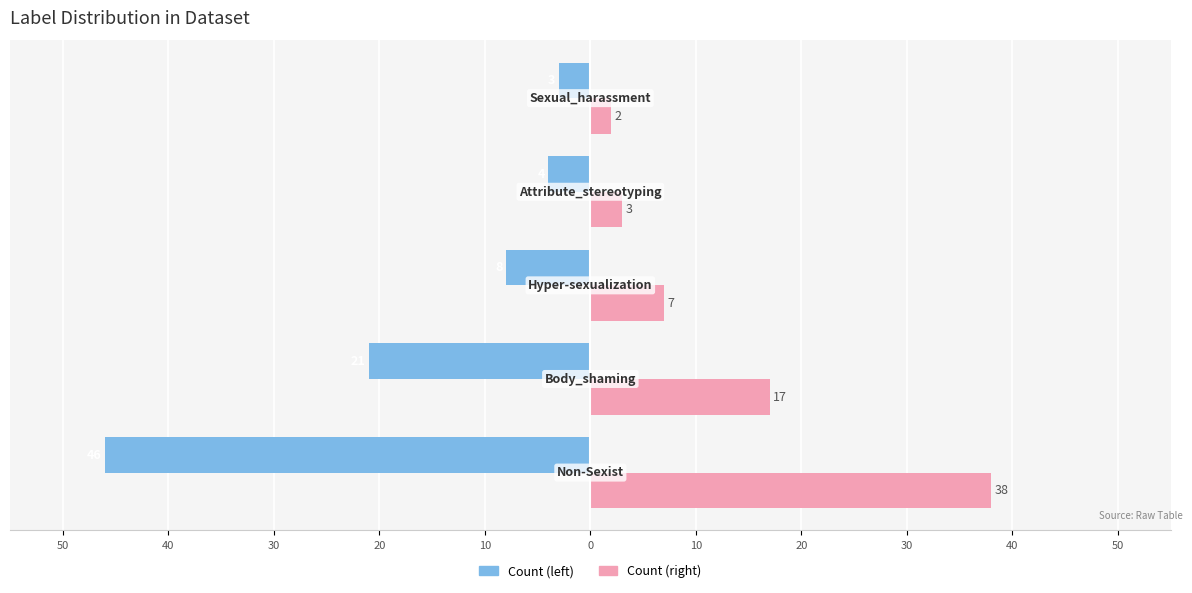

What are all the series names shown in the legend?

Count (left), Count (right)